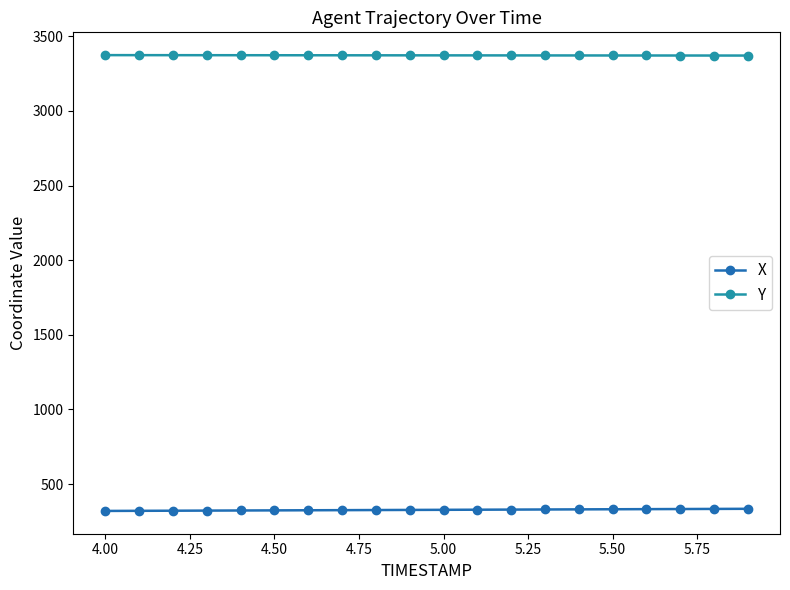

What is the value of the X point at the 16th from the left?

331.8